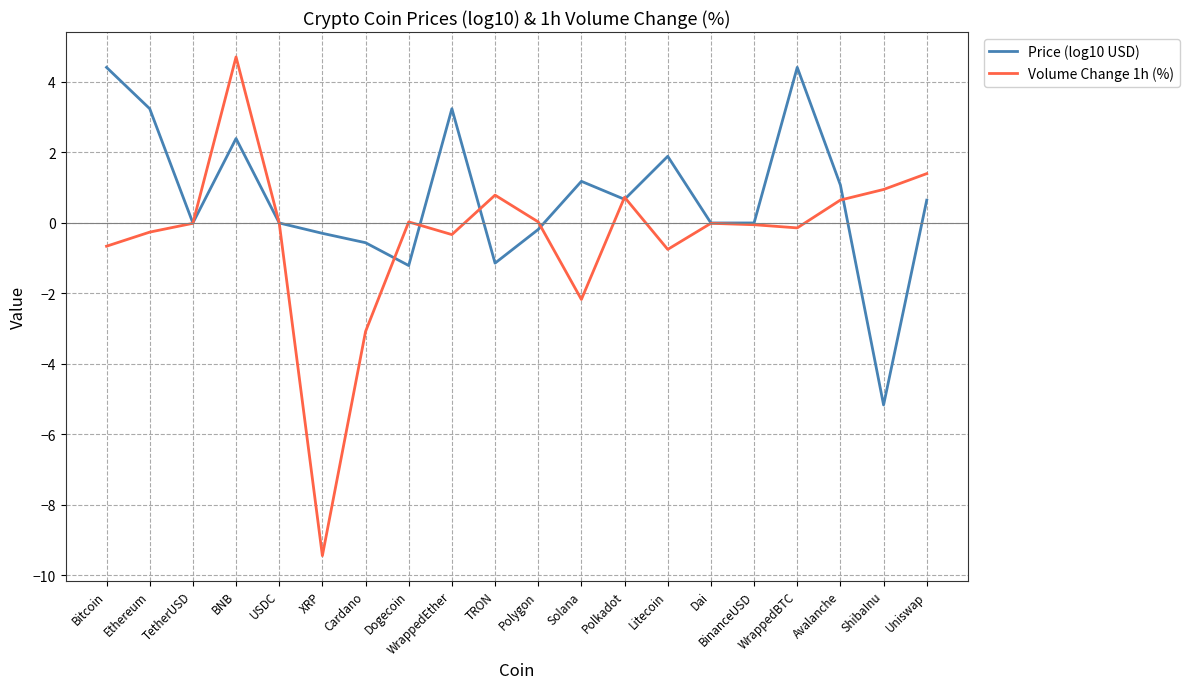

What is the sum of the Price (log10 USD) values at Avalanche and TRON?

-0.1